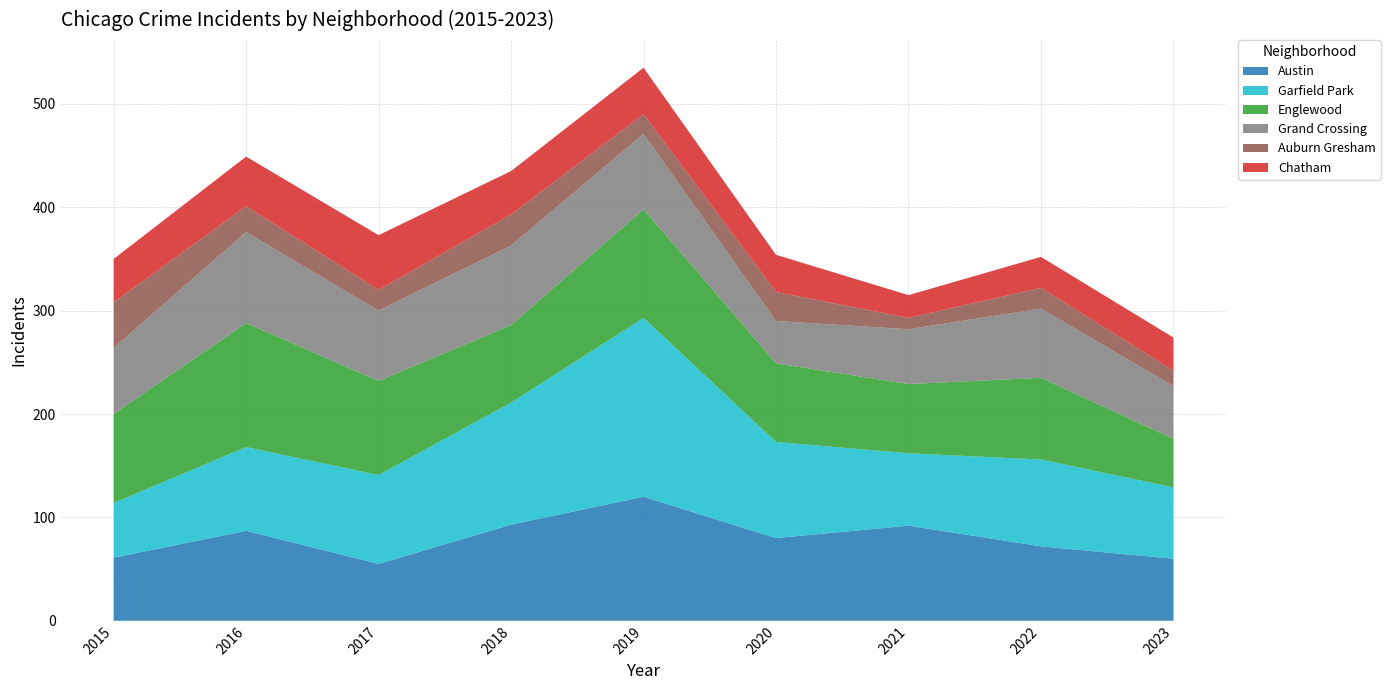

Reading right to left, list all the values displayed in this chart.

Austin: 2023=60	2022=72	2021=92	2020=80	2019=120	2018=93	2017=55	2016=87	2015=61
Garfield Park: 2023=69	2022=84	2021=70	2020=93	2019=173	2018=118	2017=86	2016=81	2015=53
Englewood: 2023=47	2022=79	2021=67	2020=76	2019=105	2018=75	2017=91	2016=120	2015=86
Grand Crossing: 2023=51	2022=67	2021=53	2020=41	2019=73	2018=77	2017=68	2016=88	2015=64
Auburn Gresham: 2023=15	2022=20	2021=11	2020=28	2019=19	2018=30	2017=20	2016=25	2015=44
Chatham: 2023=32	2022=30	2021=22	2020=36	2019=45	2018=42	2017=53	2016=48	2015=42